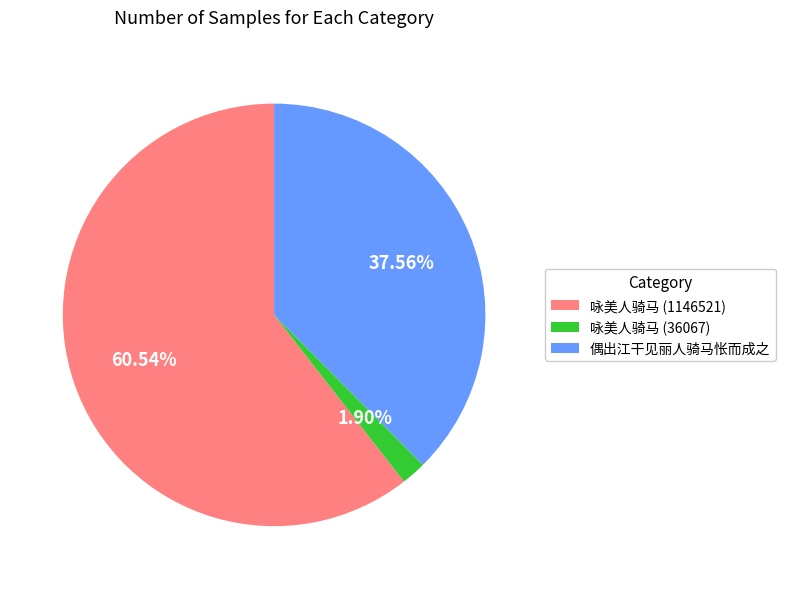

What is the largest slice in the pie chart?

咏美人骑马 (1146521)